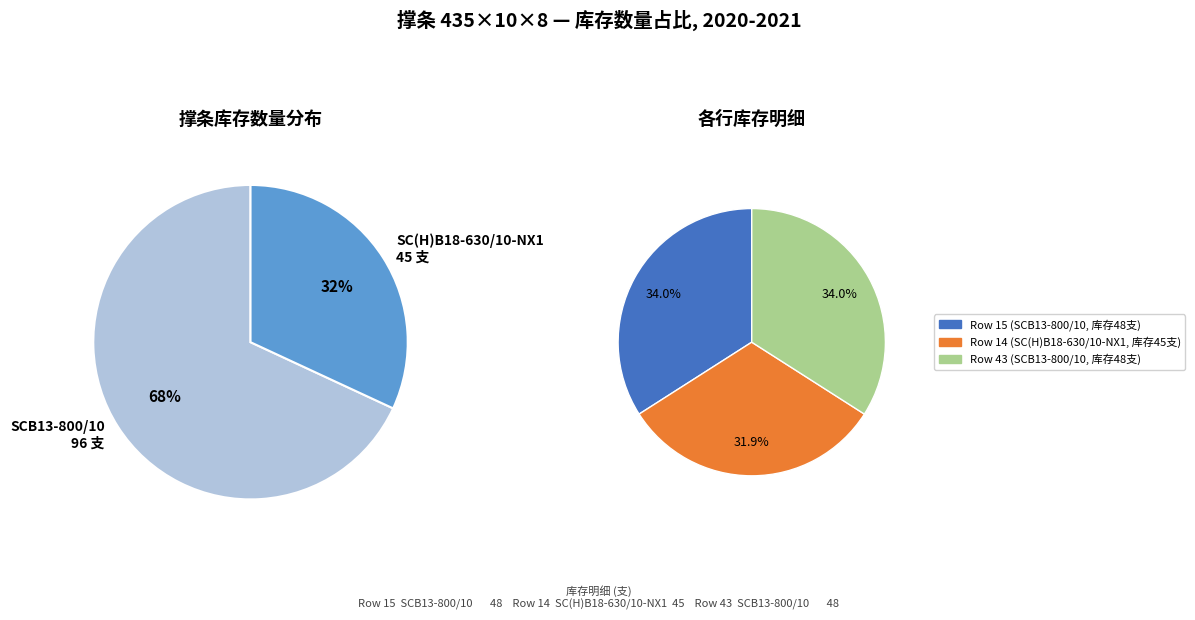

To the nearest percent, what is the difference between the 43 and 14 slice percentages?

2%